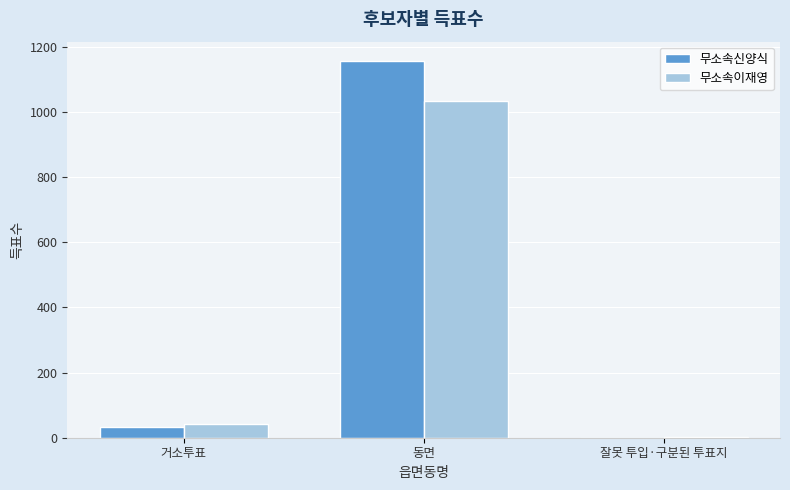

Reading right to left, what are all the values shown in this chart?

무소속신양식: 잘못 투입·구분된 투표지=0	동면=1158	거소투표=33
무소속이재영: 잘못 투입·구분된 투표지=1	동면=1035	거소투표=43